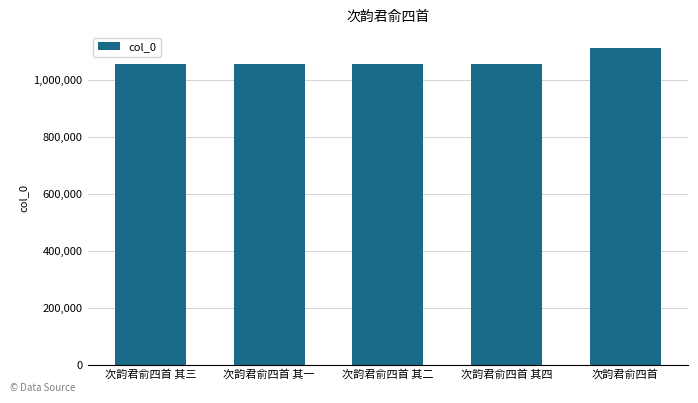

What is the sum of the values at 次韵君俞四首 其三 and 次韵君俞四首 其一?

2111130